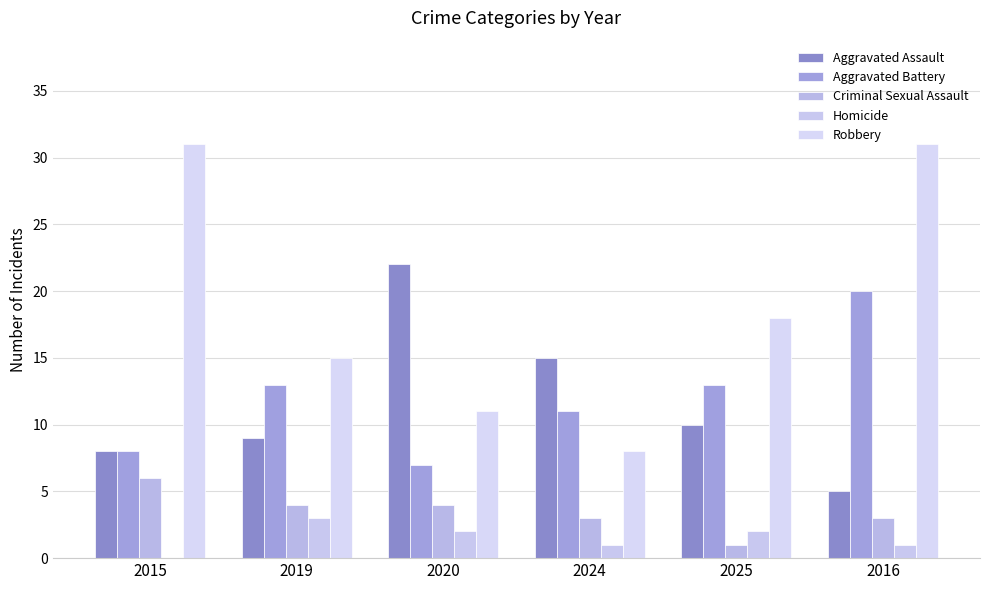

What is the average value of the Aggravated Battery series?

12